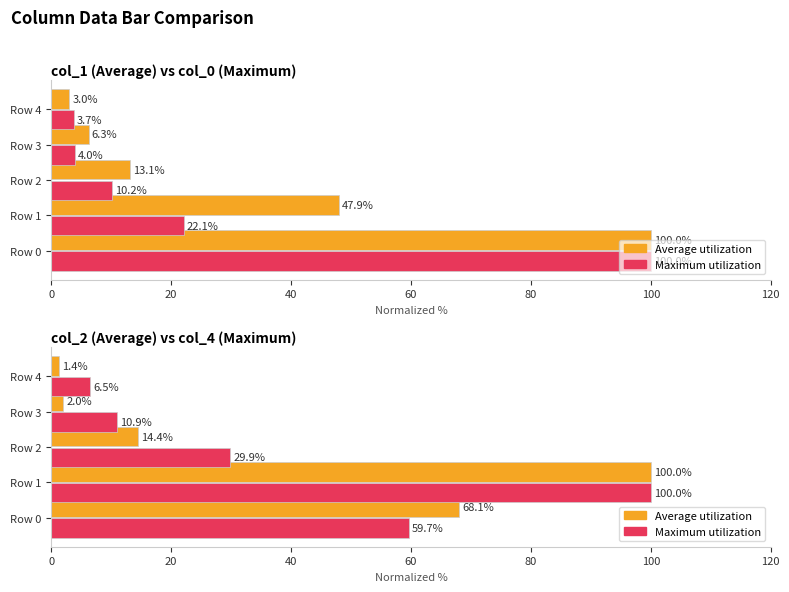

What is the value of the col_1 / col_2 (Average) bar at the 1st from the left?

68.1